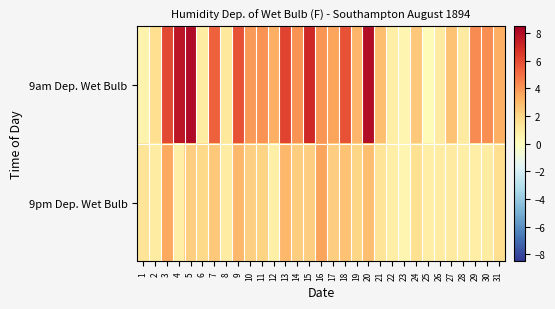

Which series has the largest range (max minus min)?

9am Dep. Wet Bulb